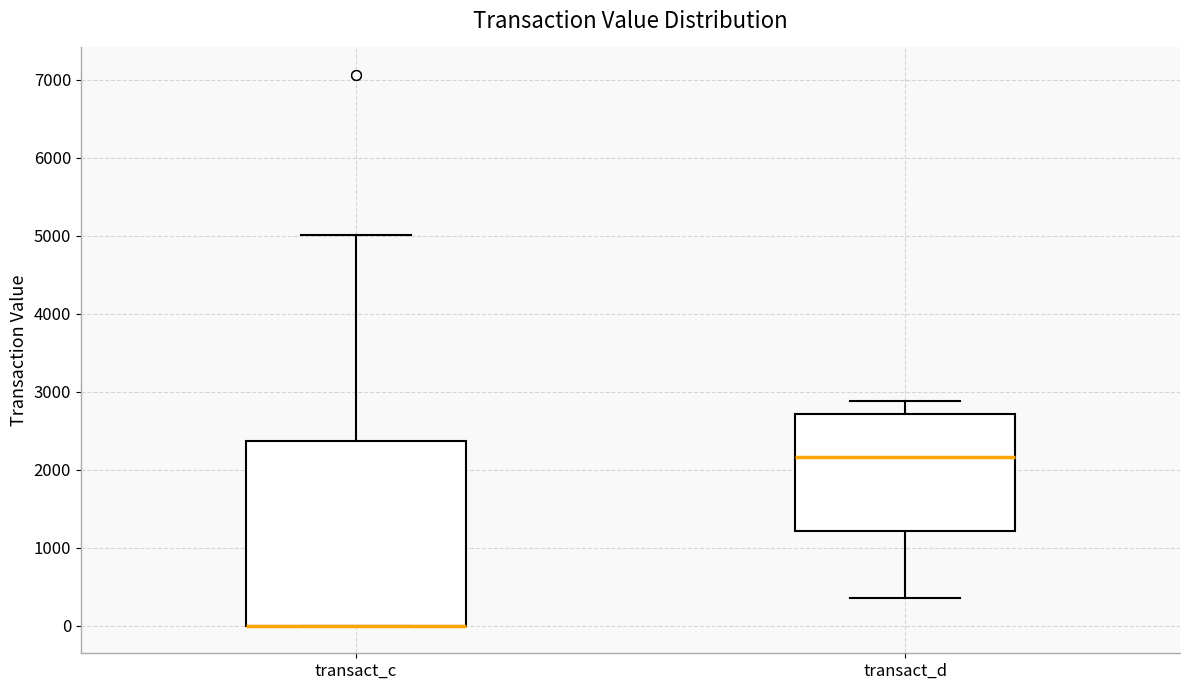

Comparing the boxes themselves (not the whiskers), which one is the tallest?

transact_c